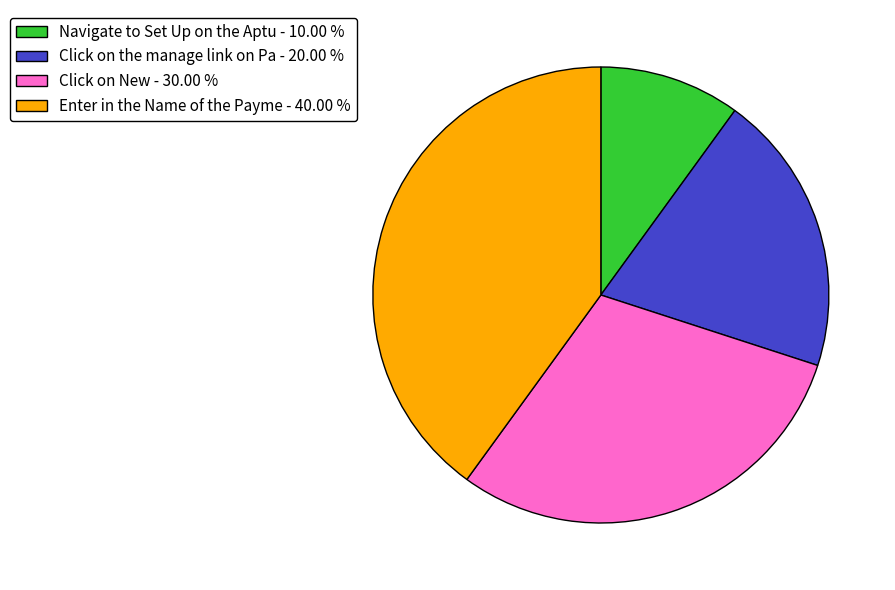

Which category has the biggest portion of the pie?

Enter in the Name of the Payme - 40.00 %